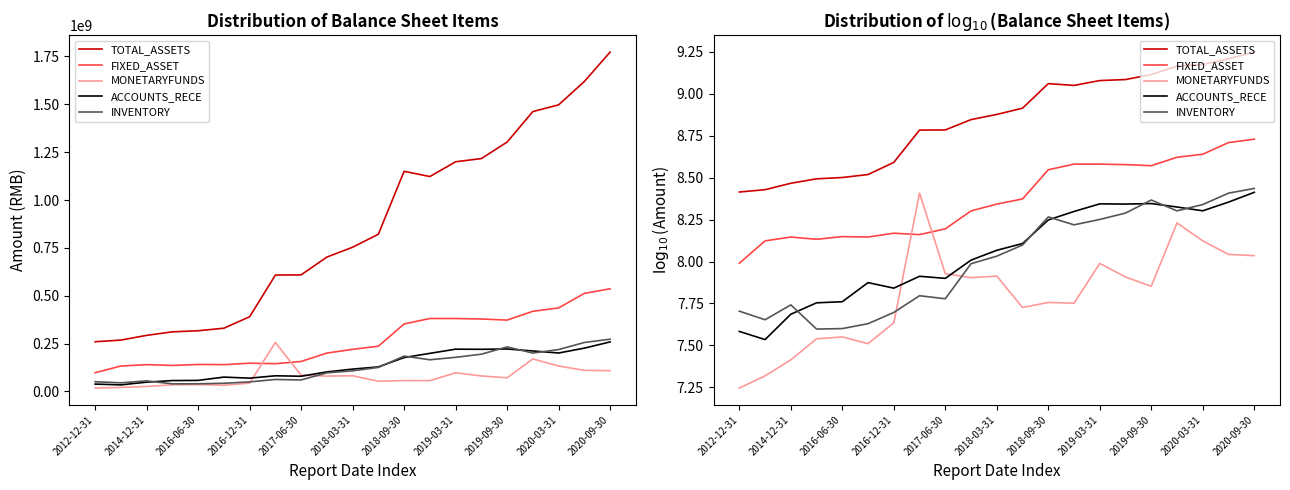

How many data points in ACCOUNTS_RECE are above 8?

12